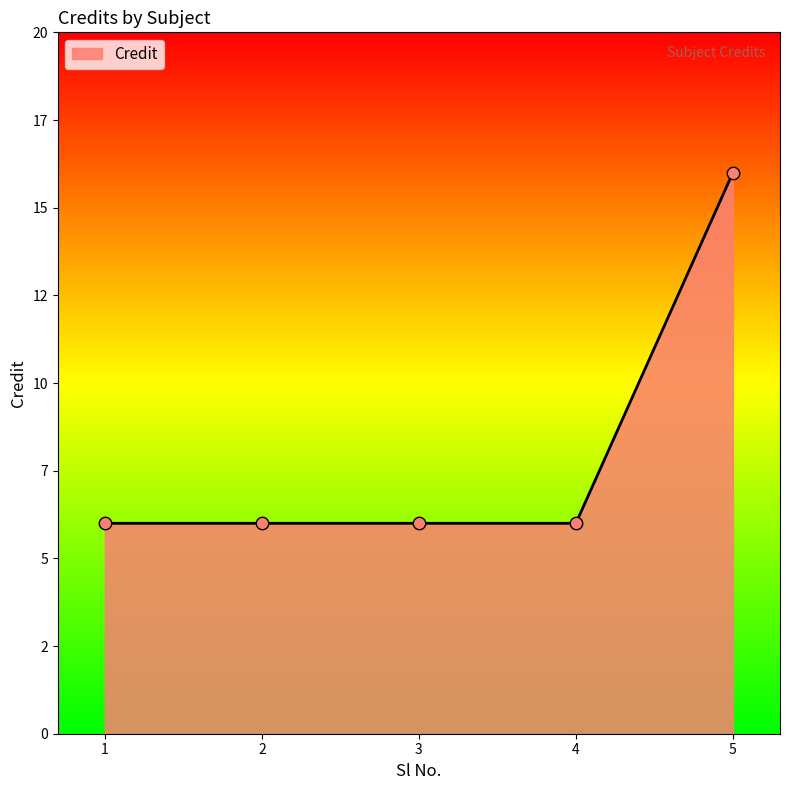

What is the change in value from 4 to 5?

+10